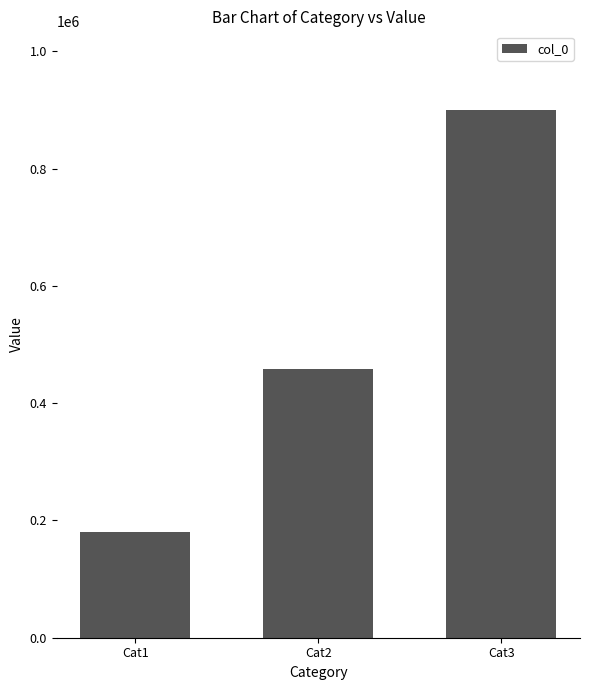

How many data points does each series have?

3